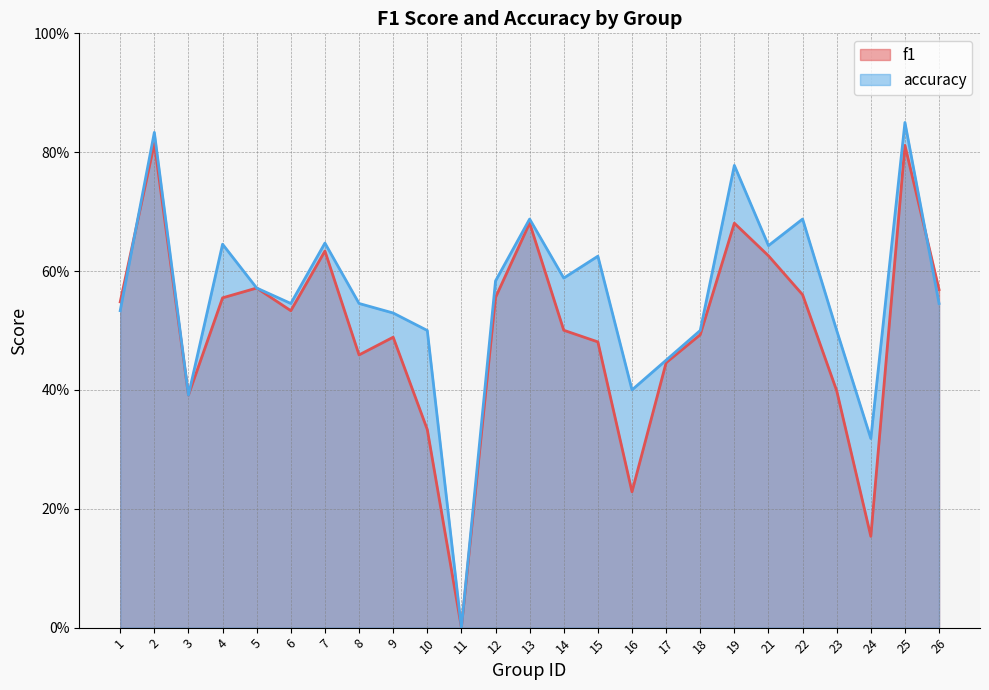

How many lines are shown in the chart?

2